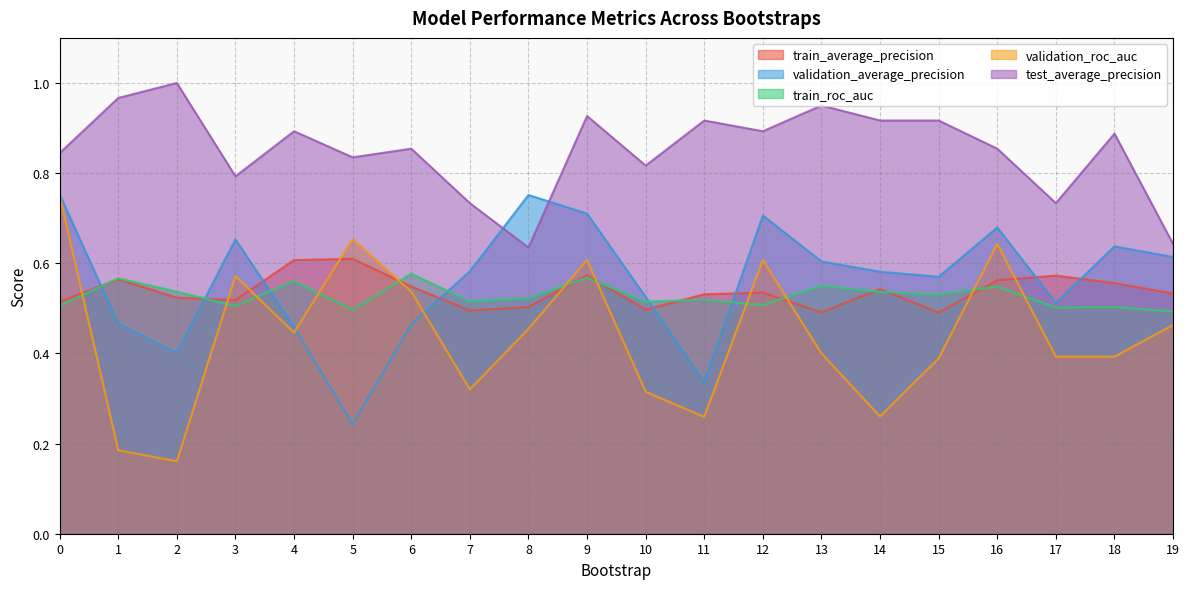

Where is the first local maximum for test_average_precision?

2